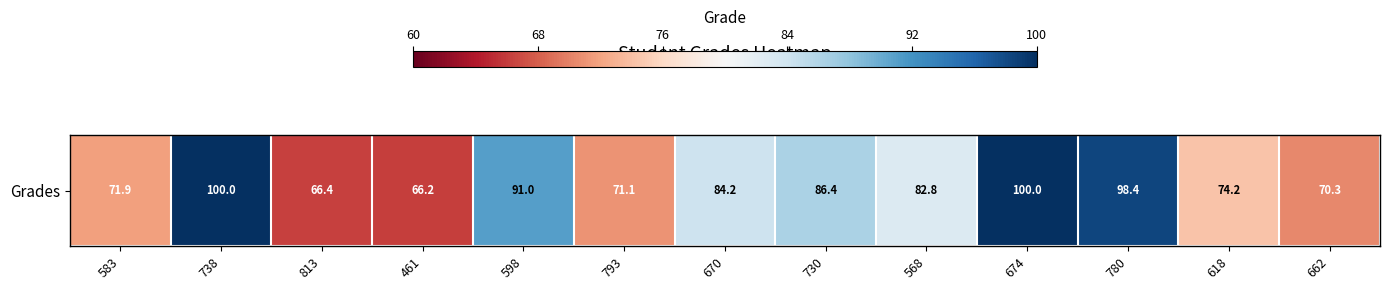

Reading left to right, extract all data points from this chart.

71.9	100.0	66.4	66.2	91.0	71.1	84.2	86.4	82.8	100.0	98.4	74.2	70.3